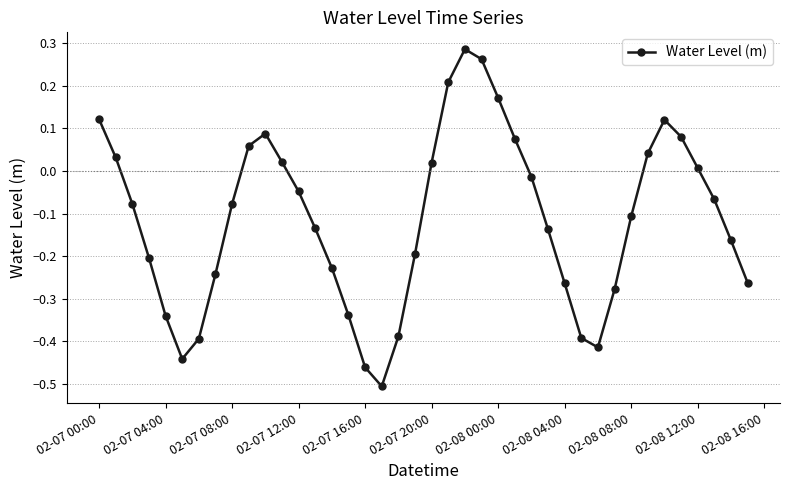

True or false: there are more than 0 points higher than both neighbors.

True